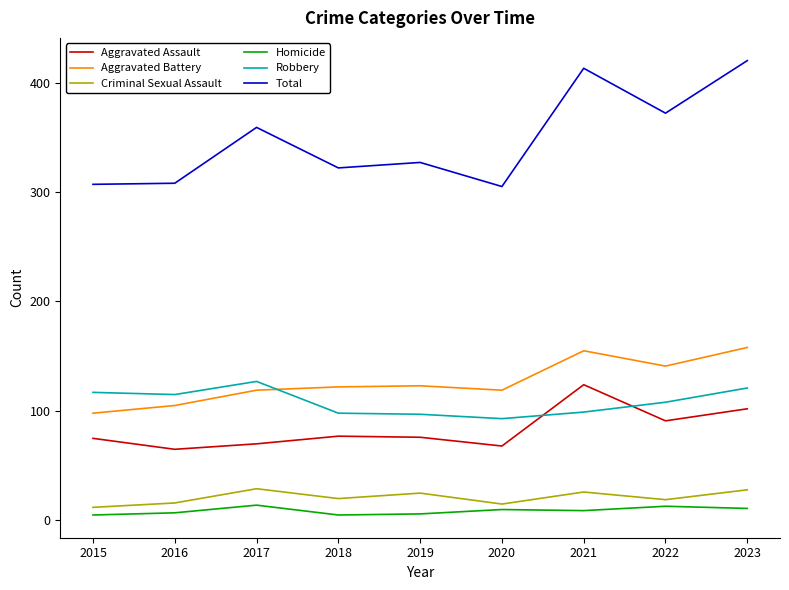

Is this an area chart (filled region under the line)?

No